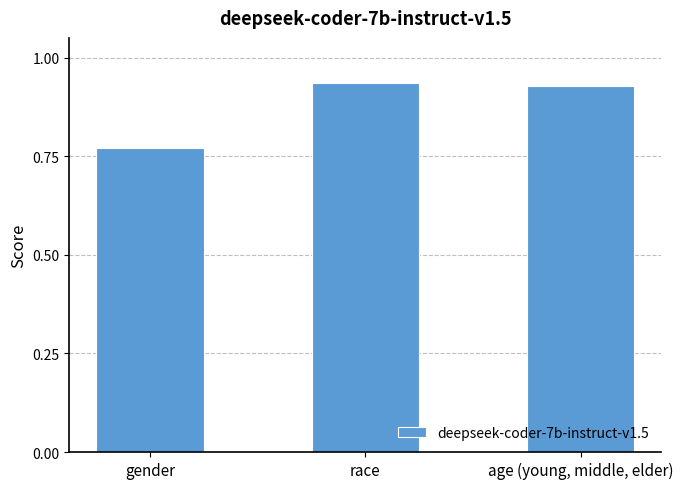

What position from the left is age (young, middle, elder)?

3